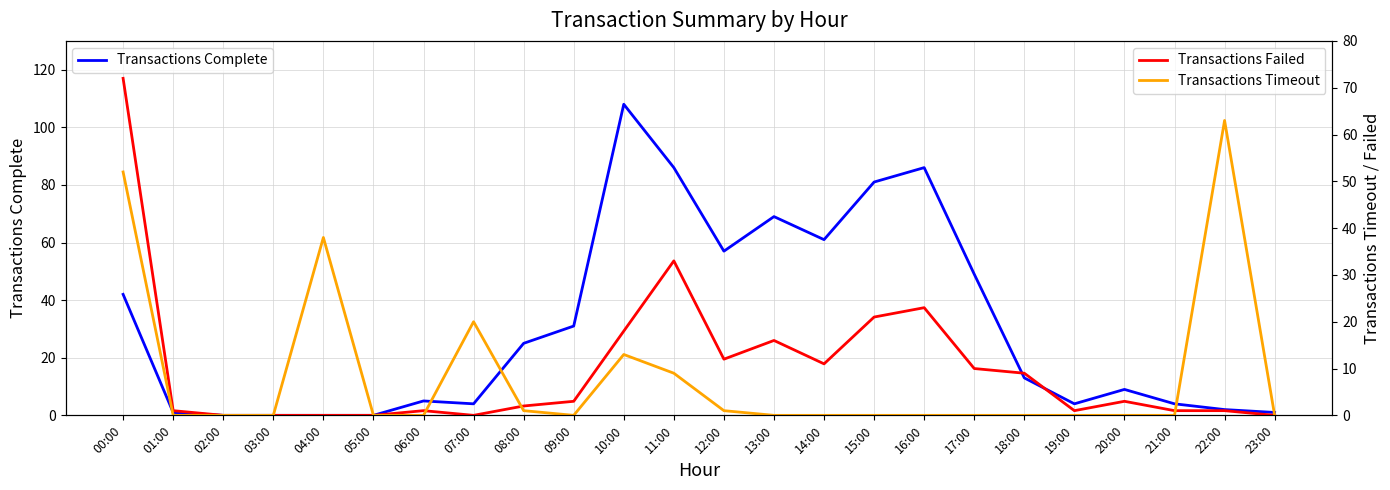

Is it true that Transactions Failed equals 39 at 03:00?

False